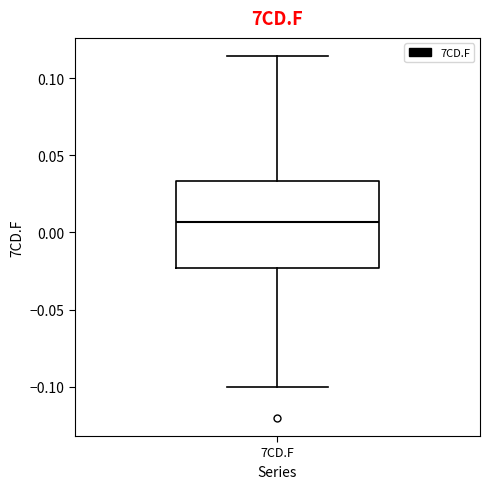

Transcribe this box plot: give where the median line is, the range the box spans, and where the two whiskers end, as read against the y-axis. The values are not printed on the chart, so give them approximately, as read against the axis.

median 0.005, box -0.025 to 0.035, whiskers -0.100 to 0.115